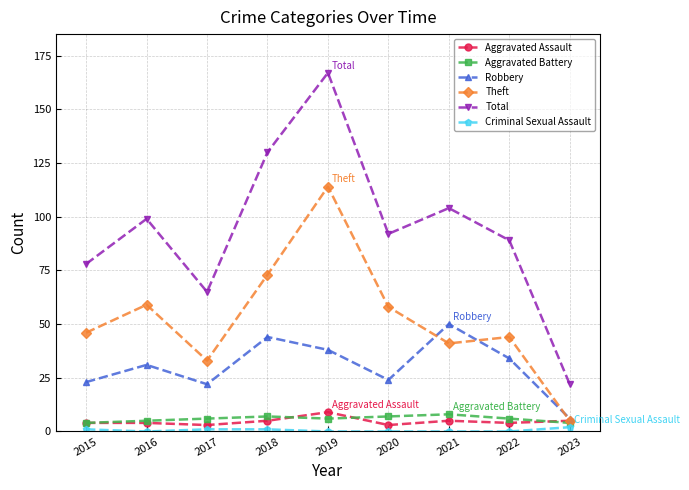

True or false: Criminal Sexual Assault and Robbery cross at least once.

False